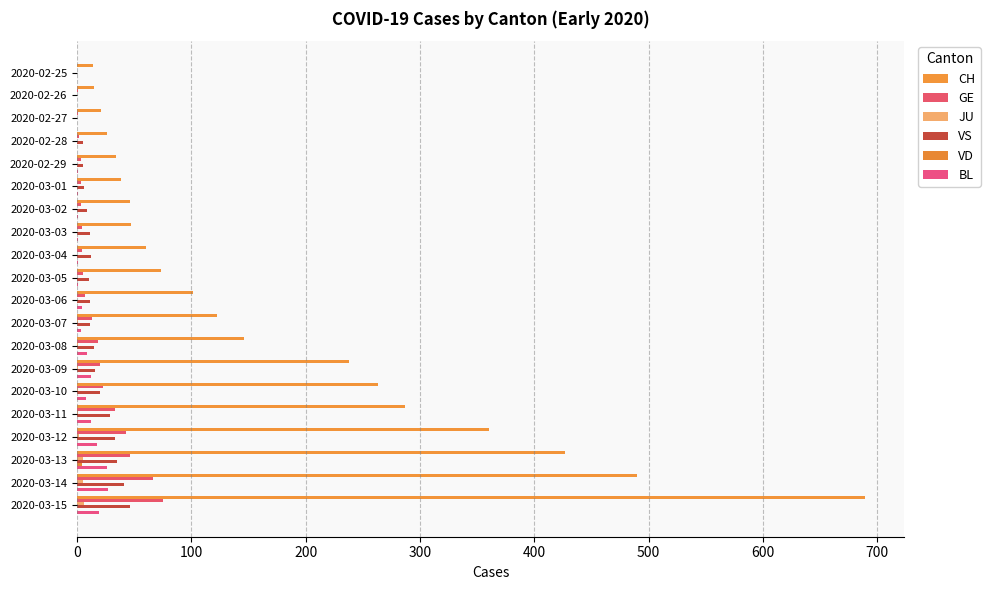

How many data points does each series have?

20